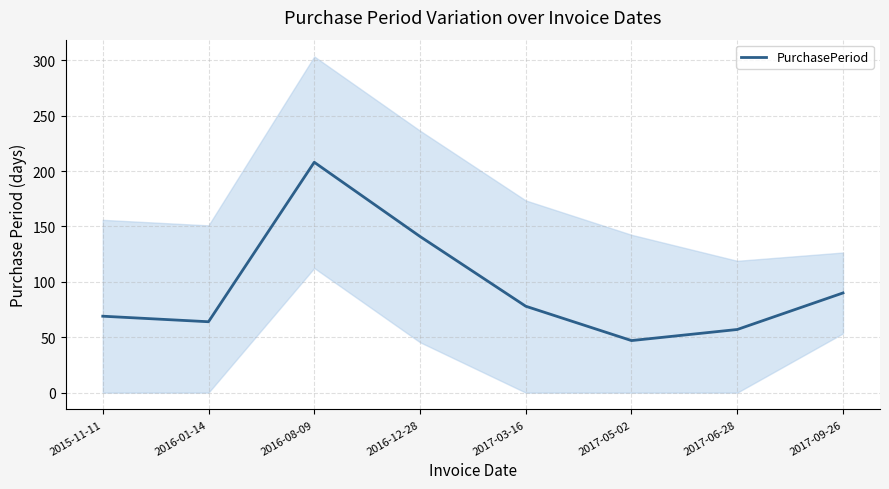

Between 2016-01-14 and 2015-11-11, which is larger?

2015-11-11